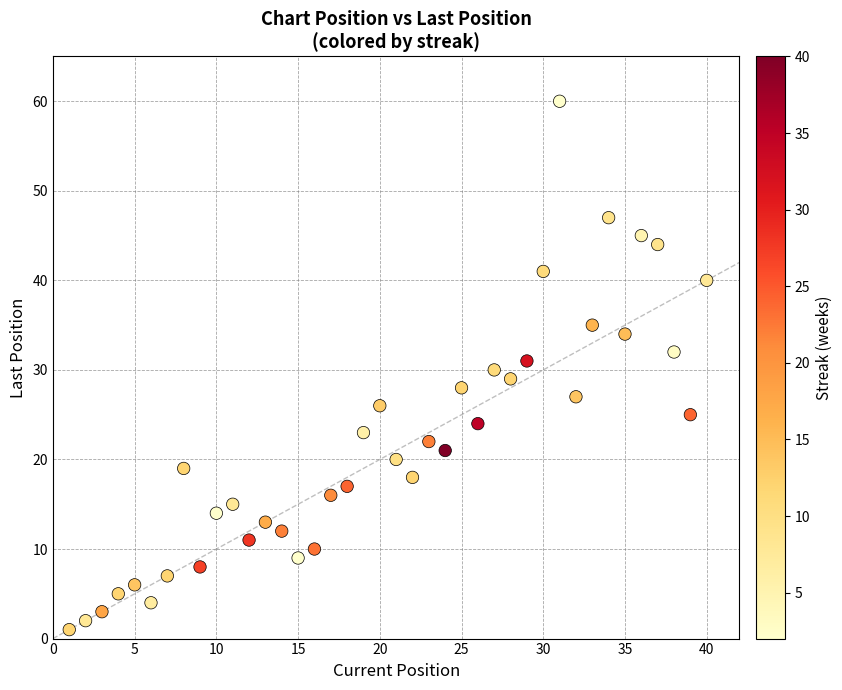

What is the range of Y values (max minus min)?

59